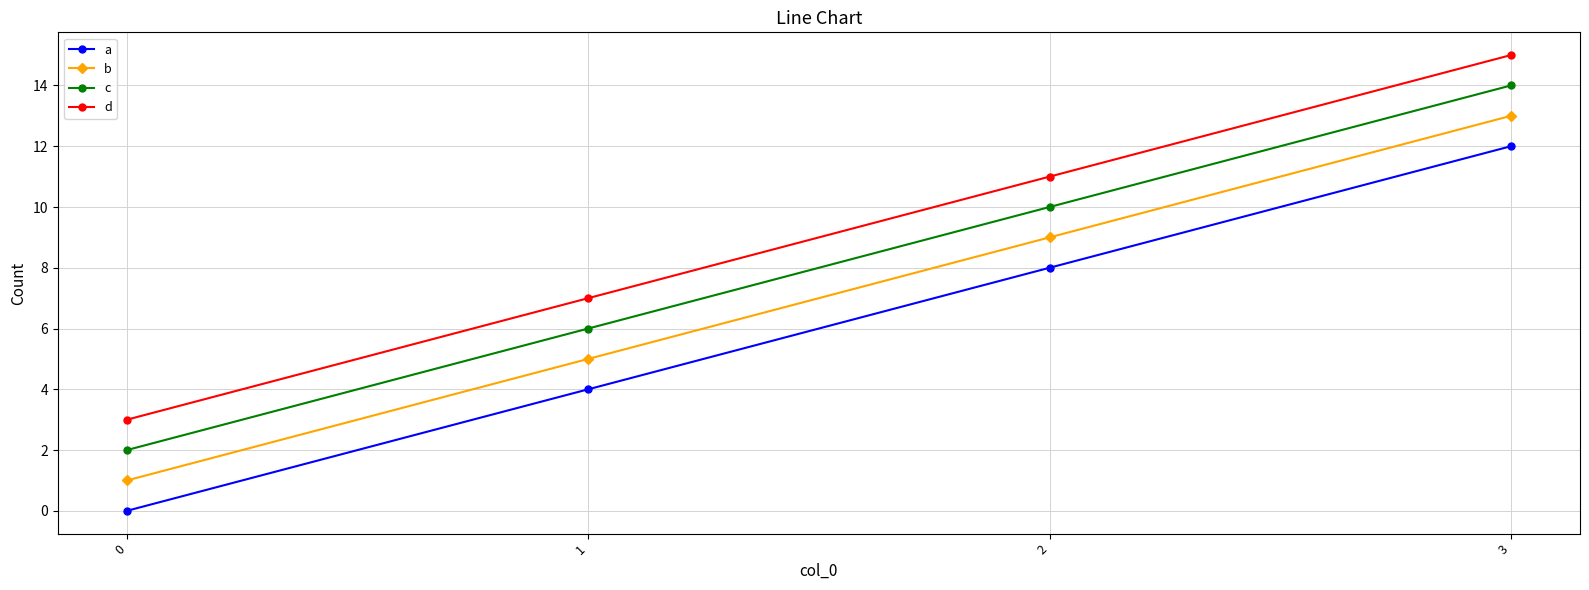

What is the average value of the c series?

8